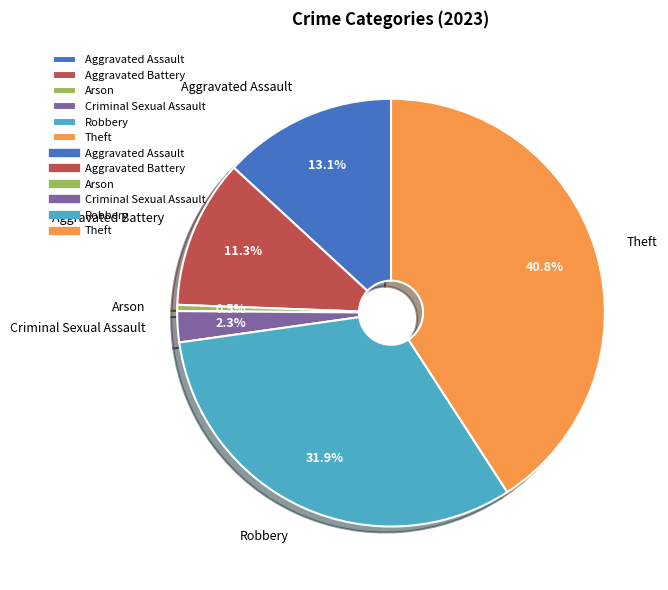

Do Aggravated Battery and Criminal Sexual Assault together represent more than half of the pie?

No